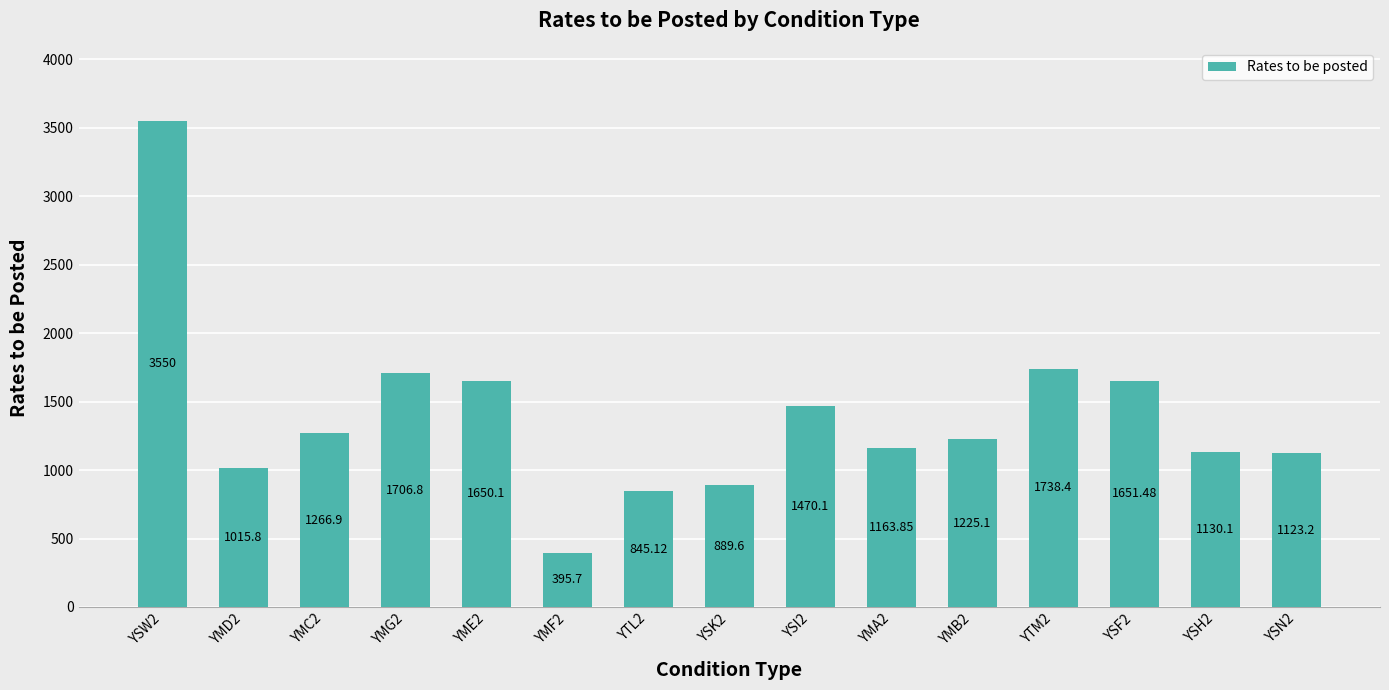

The value at YSW2 is 3550.0. True or false?

True